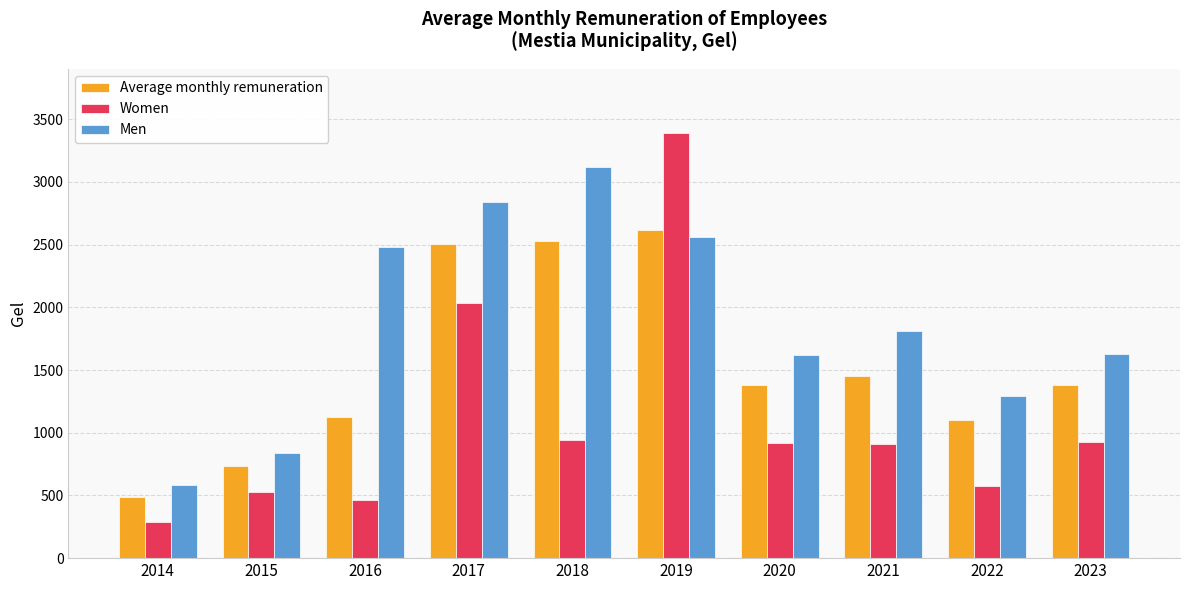

The Women series shows 594.1 at 2020. True or false?

False